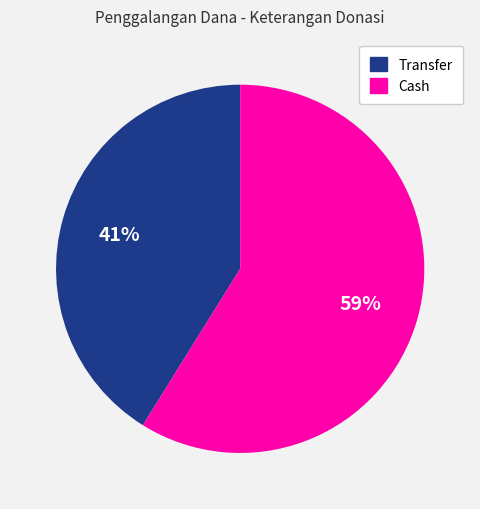

Count the number of slices in the pie.

2